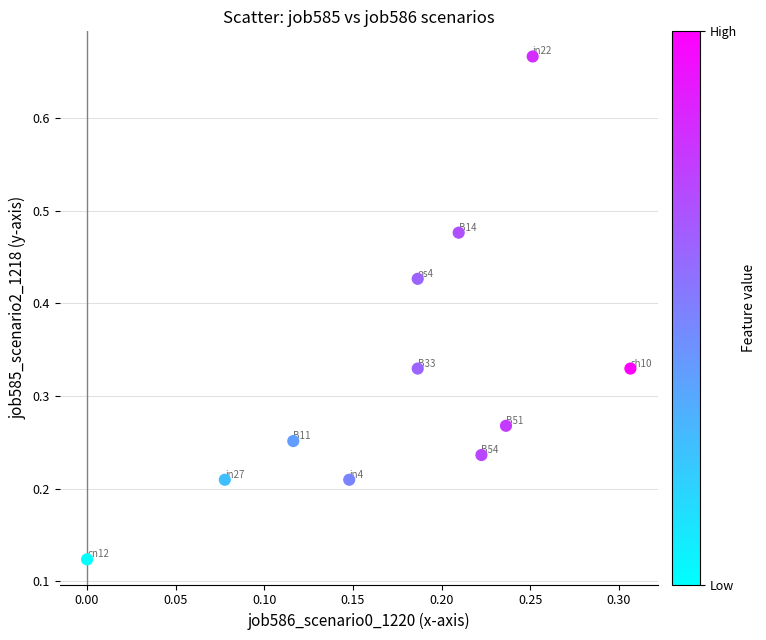

How many points are shown in the scatter plot?

11